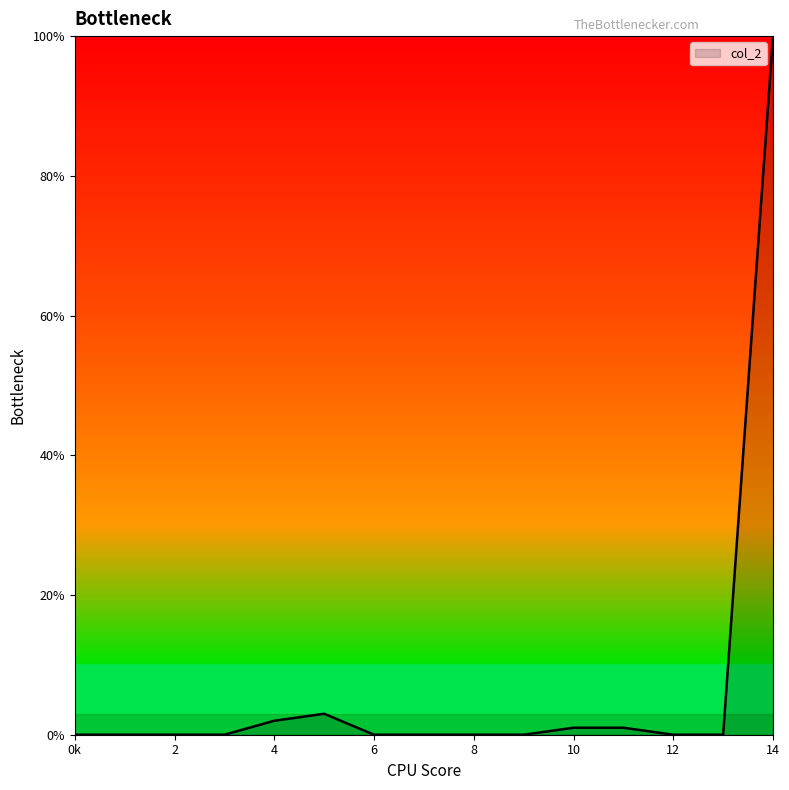

What is the greatest value displayed?

100